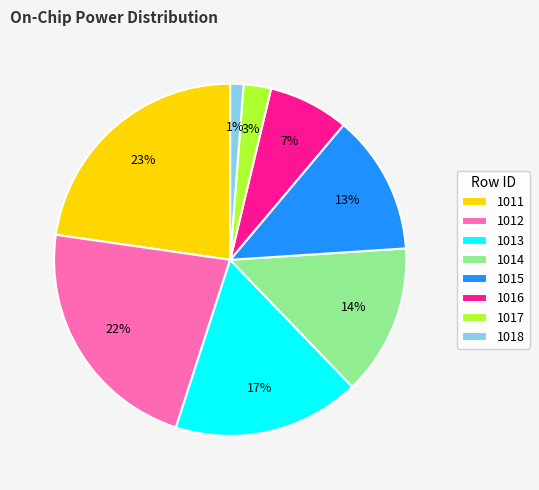

Count the number of slices in the pie.

8